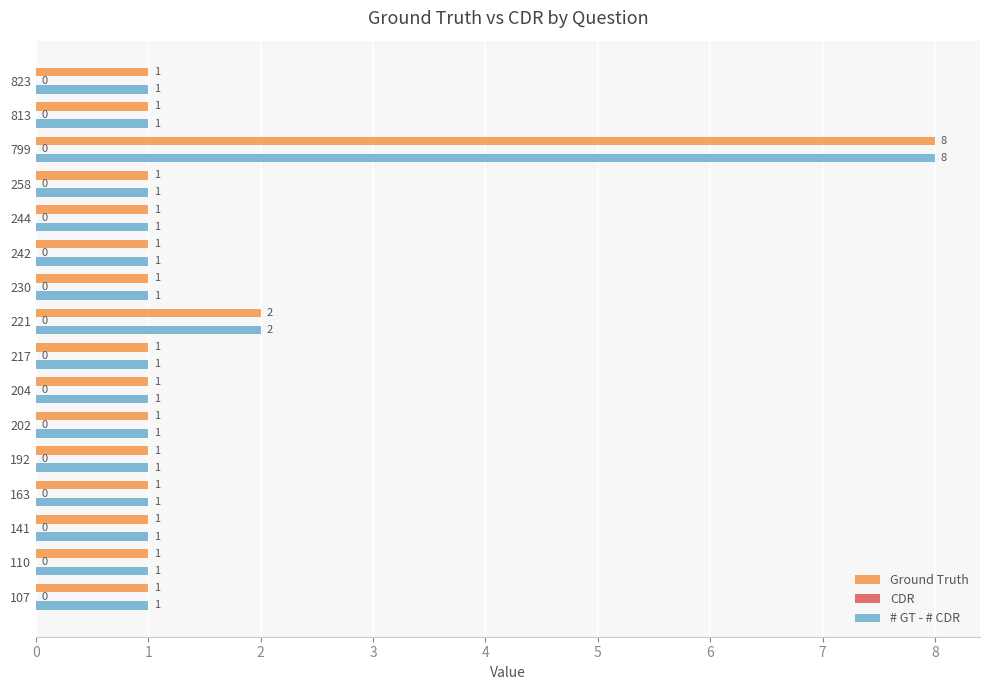

True or false: Ground Truth has a value of 1 at 202.

True